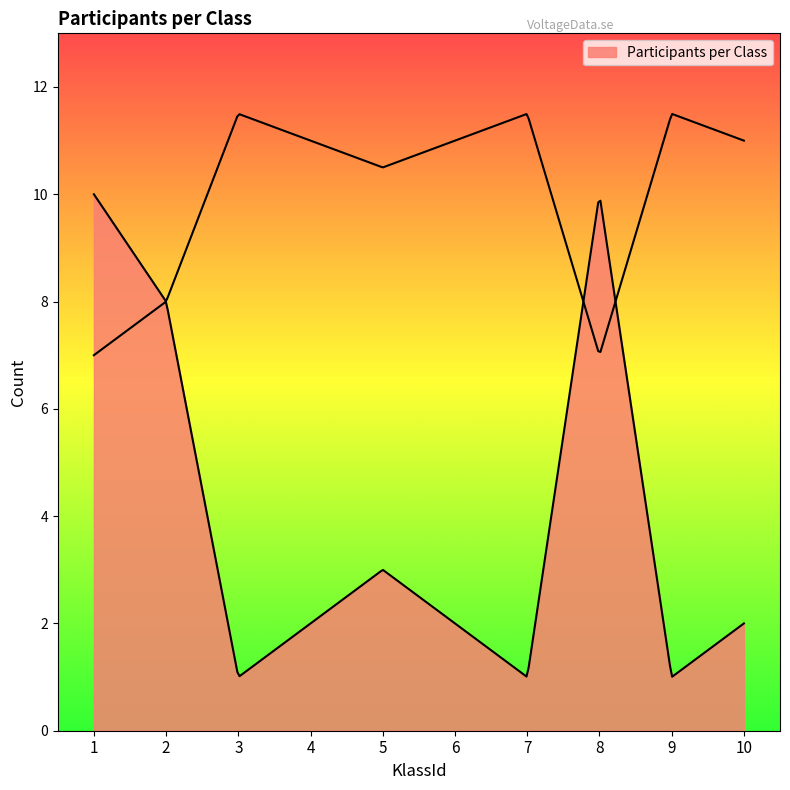

Rank the categories by value from lowest to highest.

3, 7, 9, 4, 6, 10, 5, 2, 1, 8